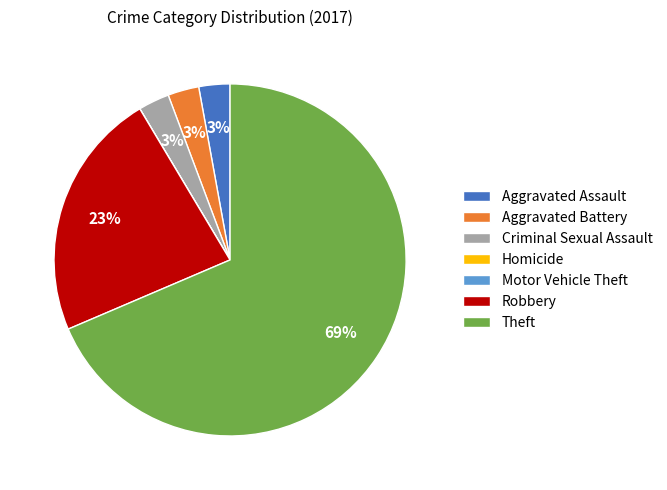

Does Theft account for over 50% of the chart?

Yes